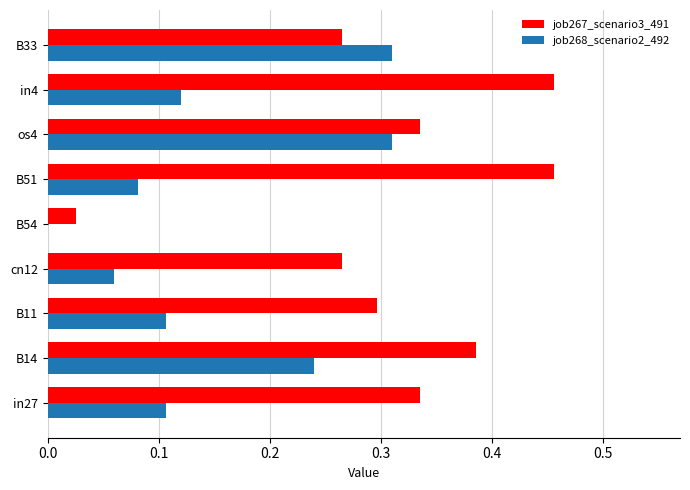

Is the value of job267_scenario3_491 at cn12 greater than the value of job268_scenario2_492 at cn12?

Yes